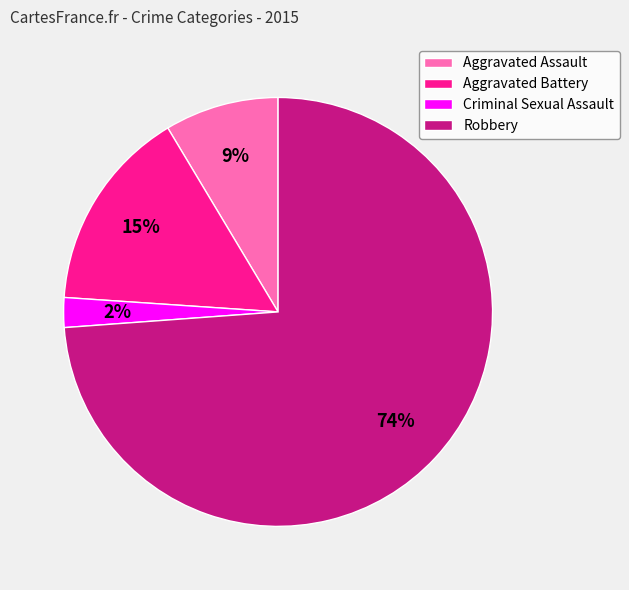

To the nearest percent, what is the difference between the Robbery and Aggravated Assault slice percentages?

65%